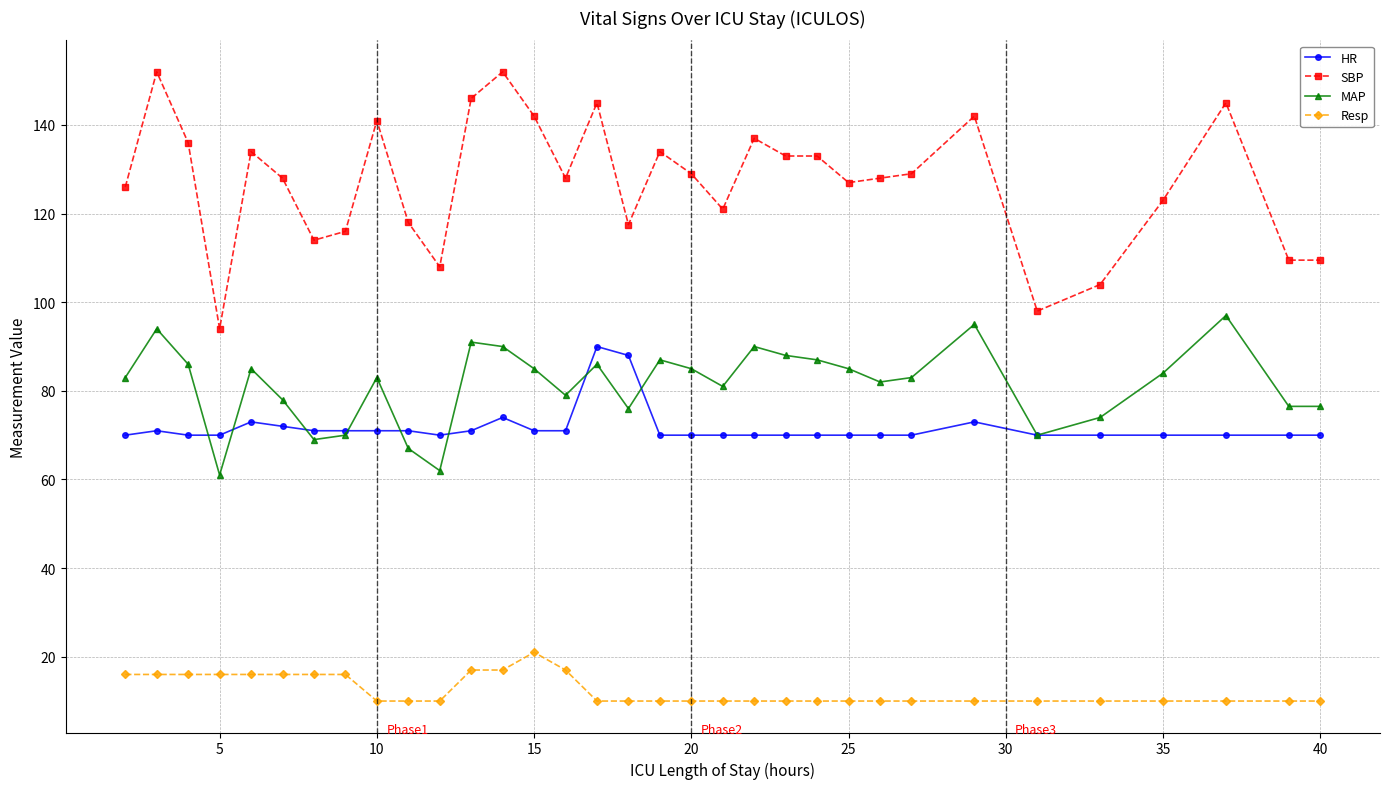

What is the value of the HR point at the 23rd from the left?

70.0